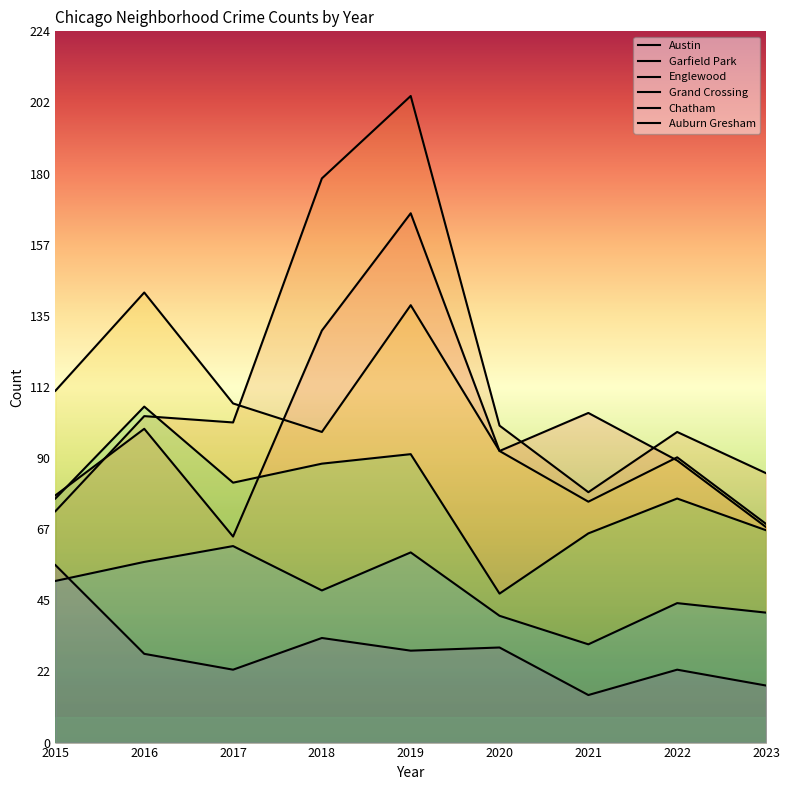

Reading right to left, what are all the values shown in this chart?

Austin: 2023=68	2022=89	2021=104	2020=92	2019=167	2018=130	2017=65	2016=99	2015=78
Garfield Park: 2023=85	2022=98	2021=79	2020=100	2019=204	2018=178	2017=101	2016=103	2015=73
Englewood: 2023=69	2022=90	2021=76	2020=92	2019=138	2018=98	2017=107	2016=142	2015=111
Grand Crossing: 2023=67	2022=77	2021=66	2020=47	2019=91	2018=88	2017=82	2016=106	2015=77
Chatham: 2023=41	2022=44	2021=31	2020=40	2019=60	2018=48	2017=62	2016=57	2015=51
Auburn Gresham: 2023=18	2022=23	2021=15	2020=30	2019=29	2018=33	2017=23	2016=28	2015=56